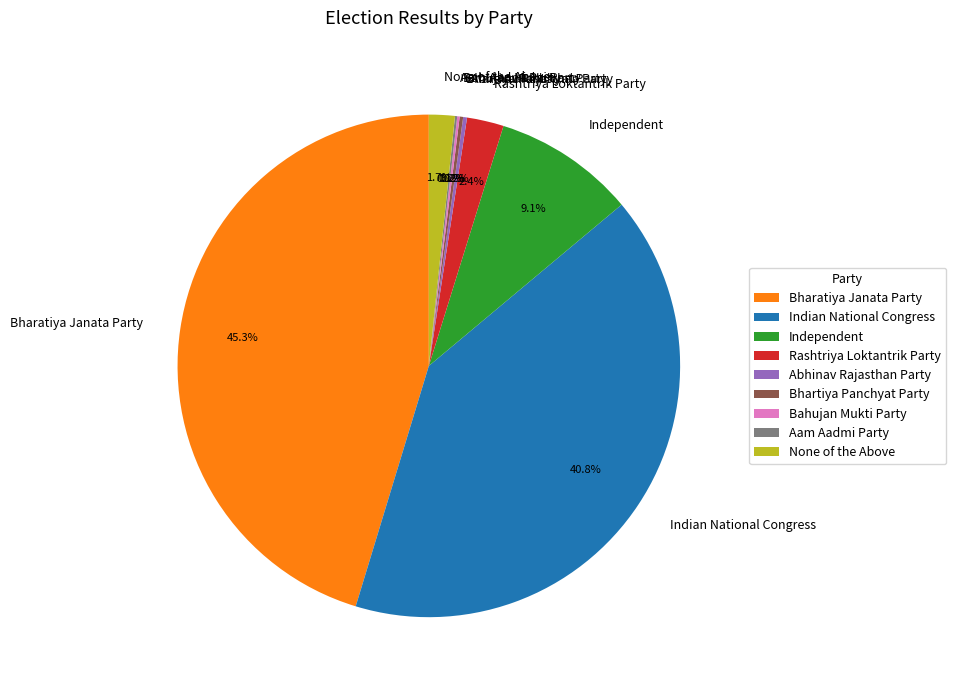

Which slice is the largest?

Bharatiya Janata Party